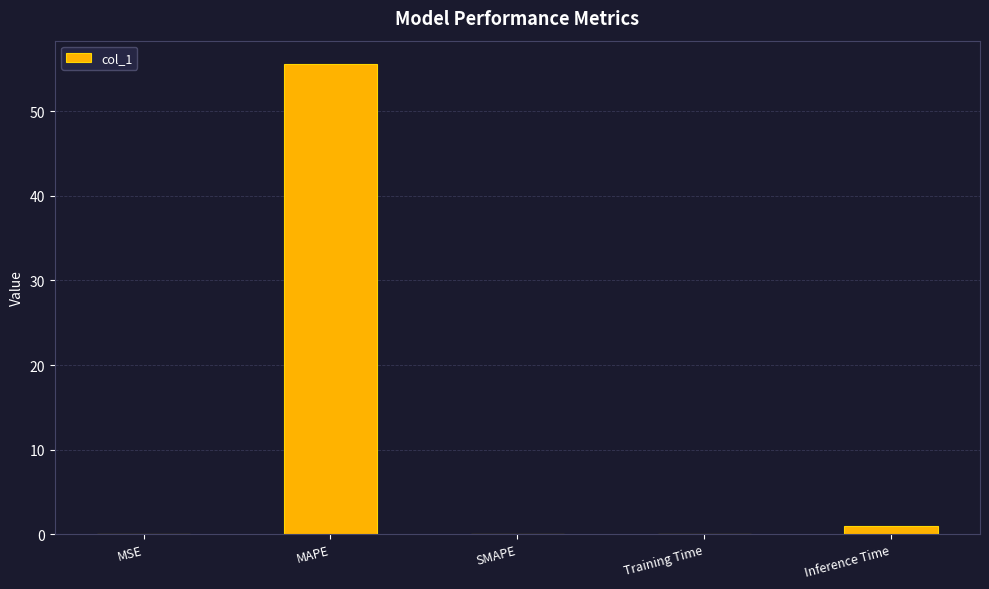

Which has a higher value, MAPE or Inference Time?

MAPE